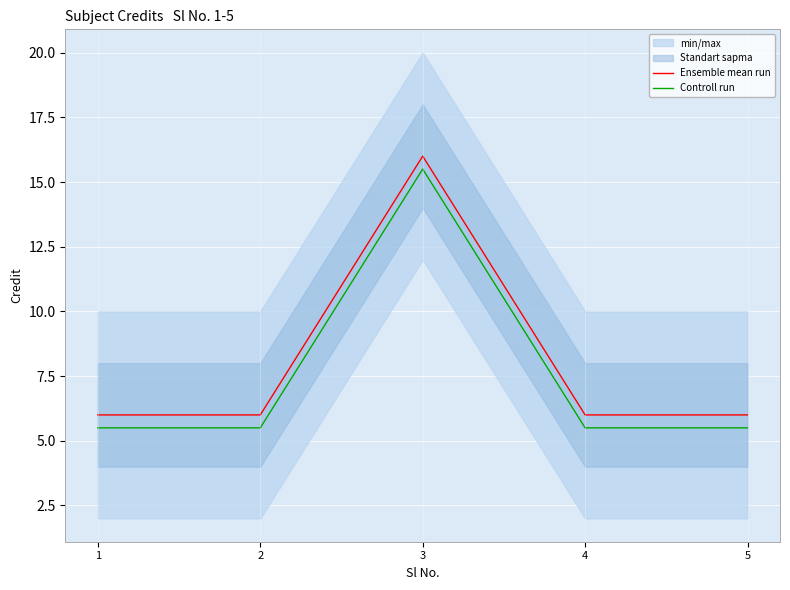

True or false: Controll run has a value of 8.3 at 5.

False